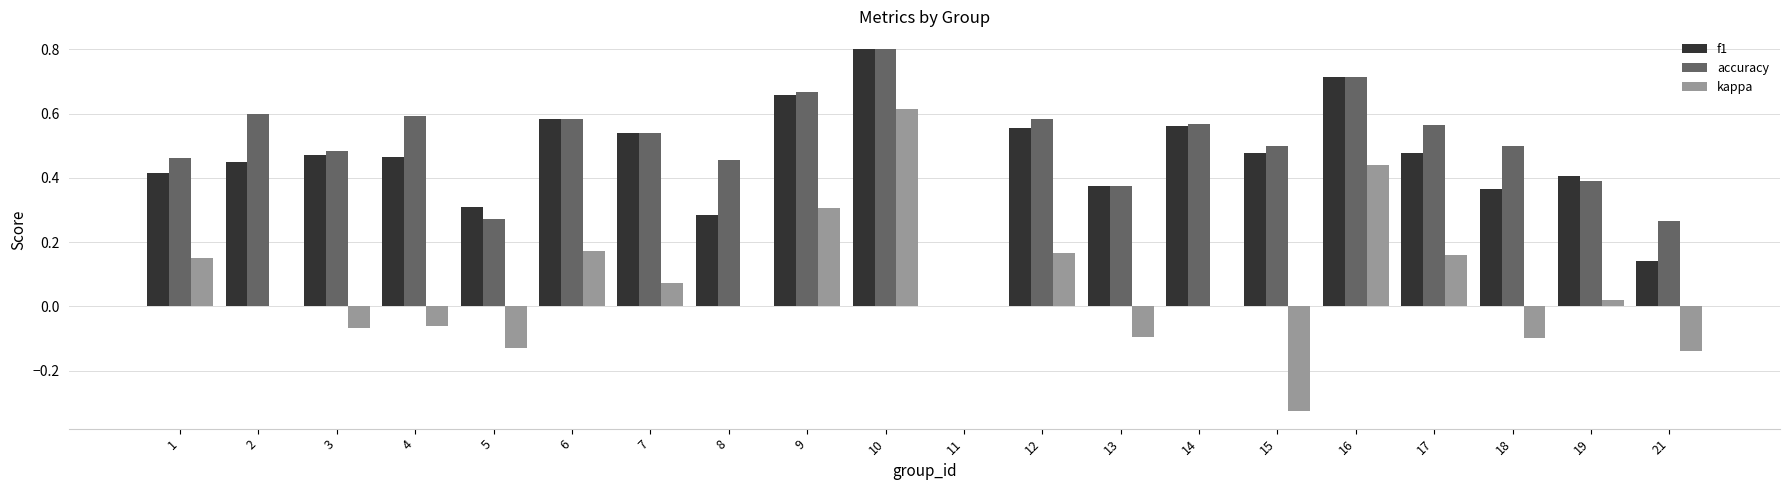

True or false: f1 has a value of 0.2 at 1.

False